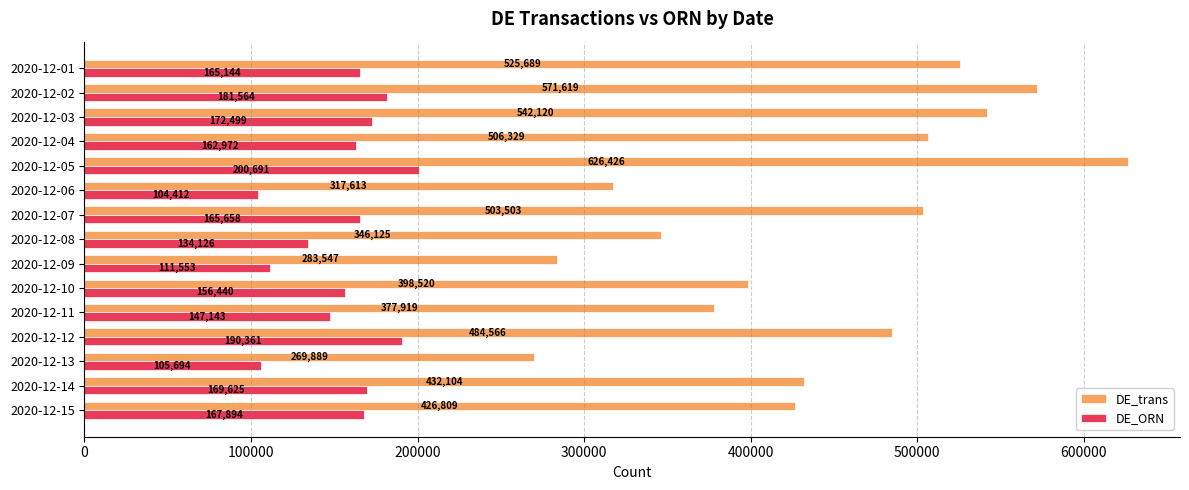

What is the difference between the maximum and minimum values in the DE_ORN series?

96279